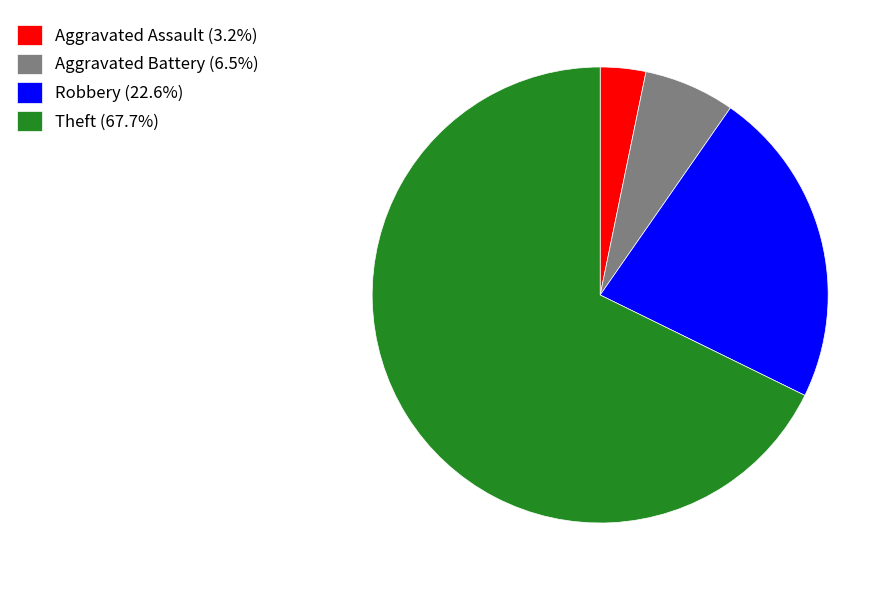

Between Aggravated Battery and Theft, which is larger?

Theft